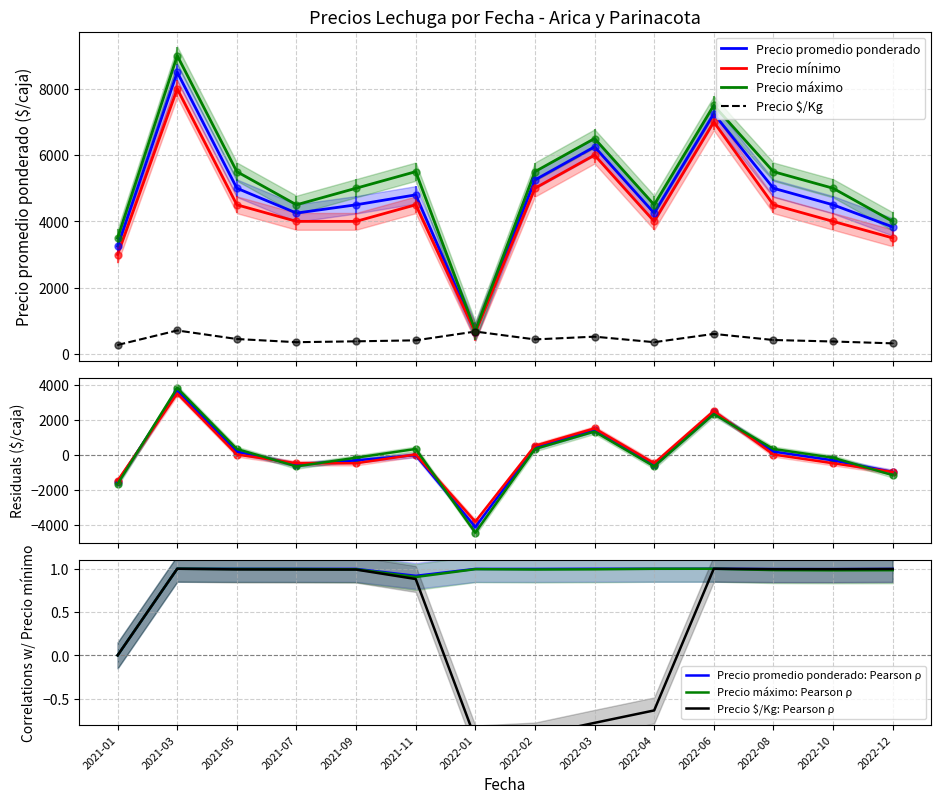

What are all the series names shown in the legend?

Precio $/Kg, Precio promedio ponderado, Precio mínimo, Precio máximo